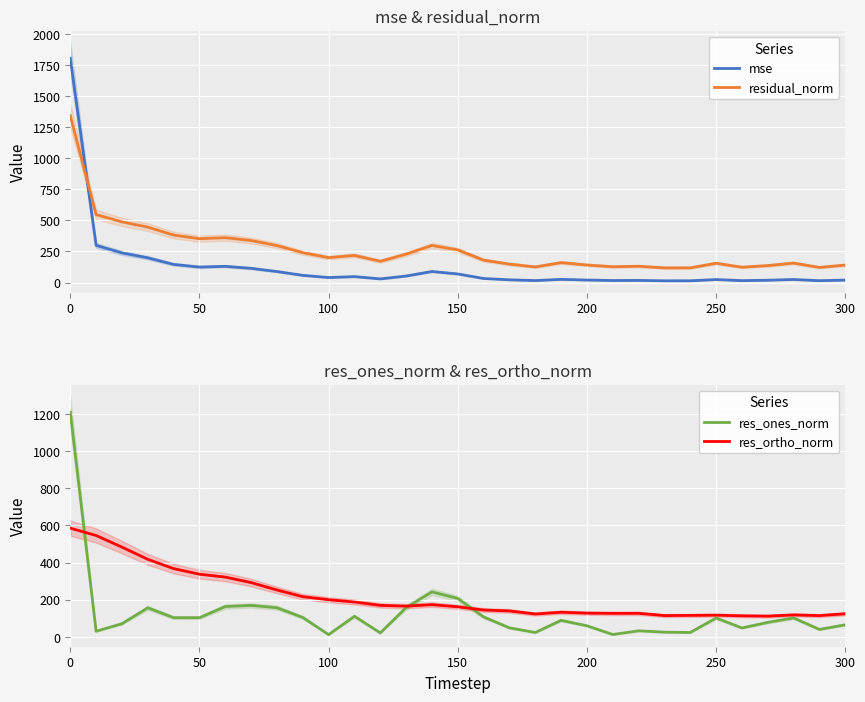

How many times do mse and residual_norm cross each other?

1